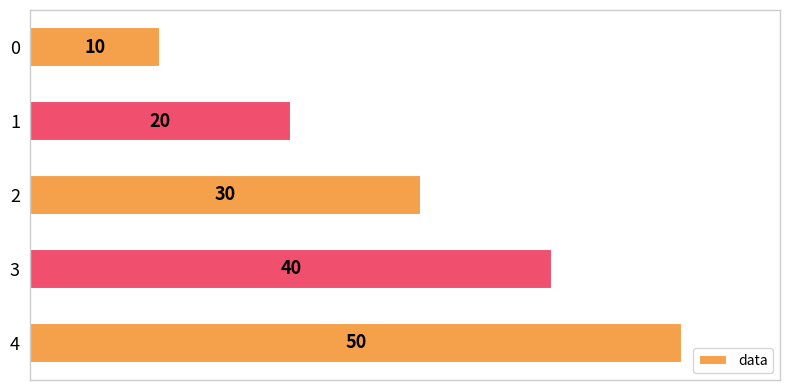

Count the values in the range 20 to 40.

3